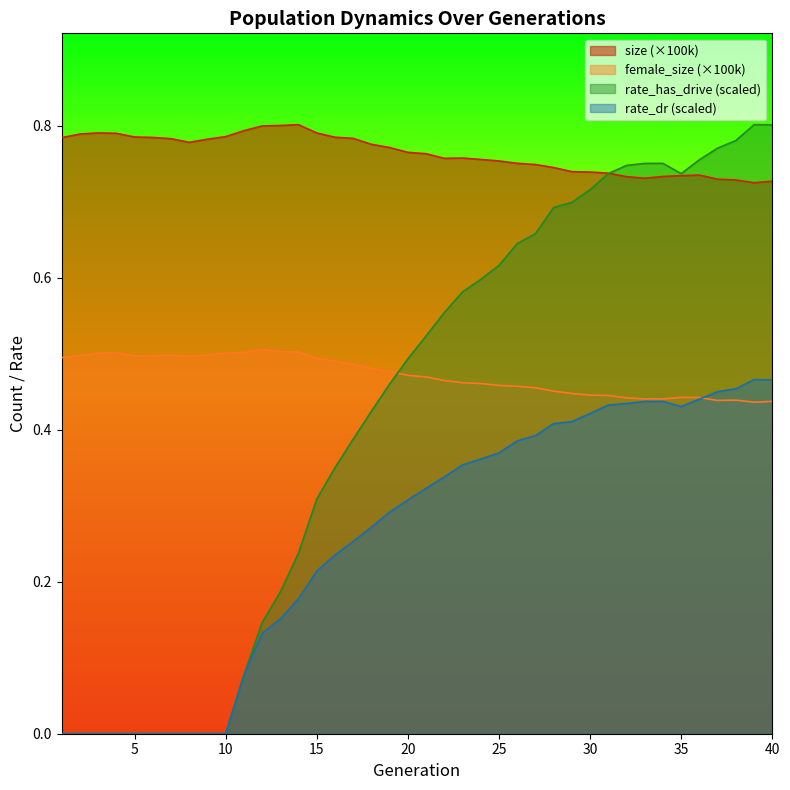

What is the sum of all rate_has_drive values?

17.0